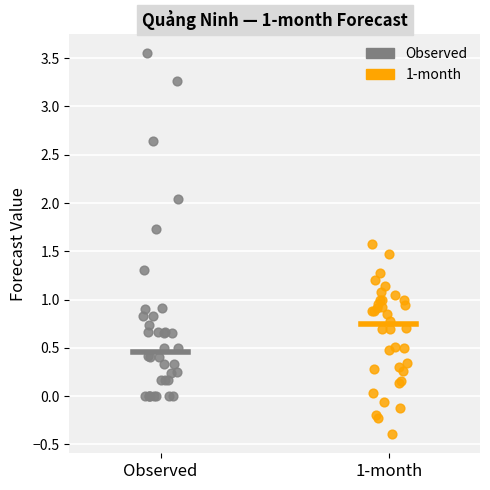

Which series reaches the maximum Y coordinate?

Observed